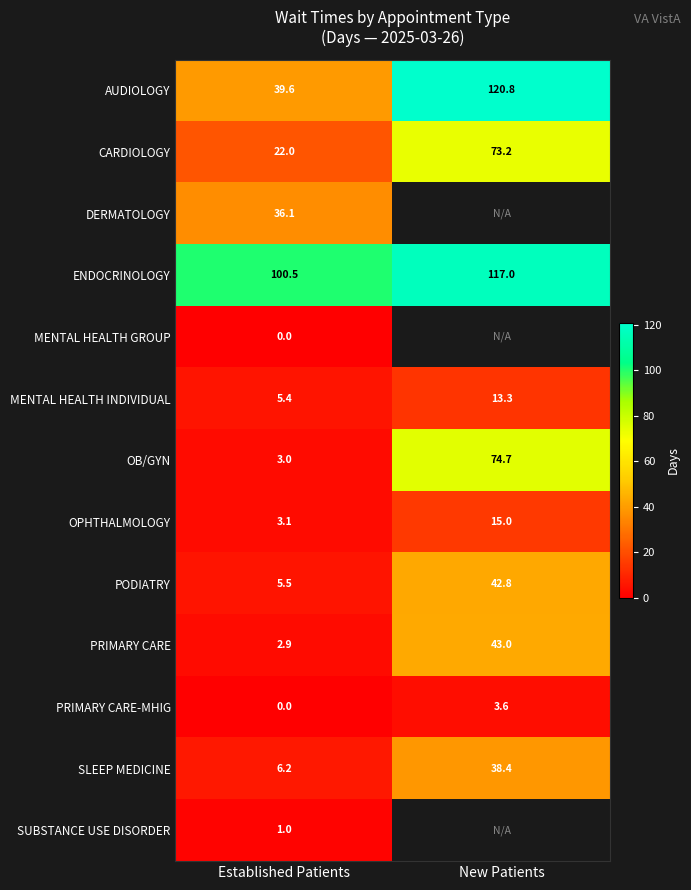

Between Established Patients and New Patients, which is larger?

New Patients